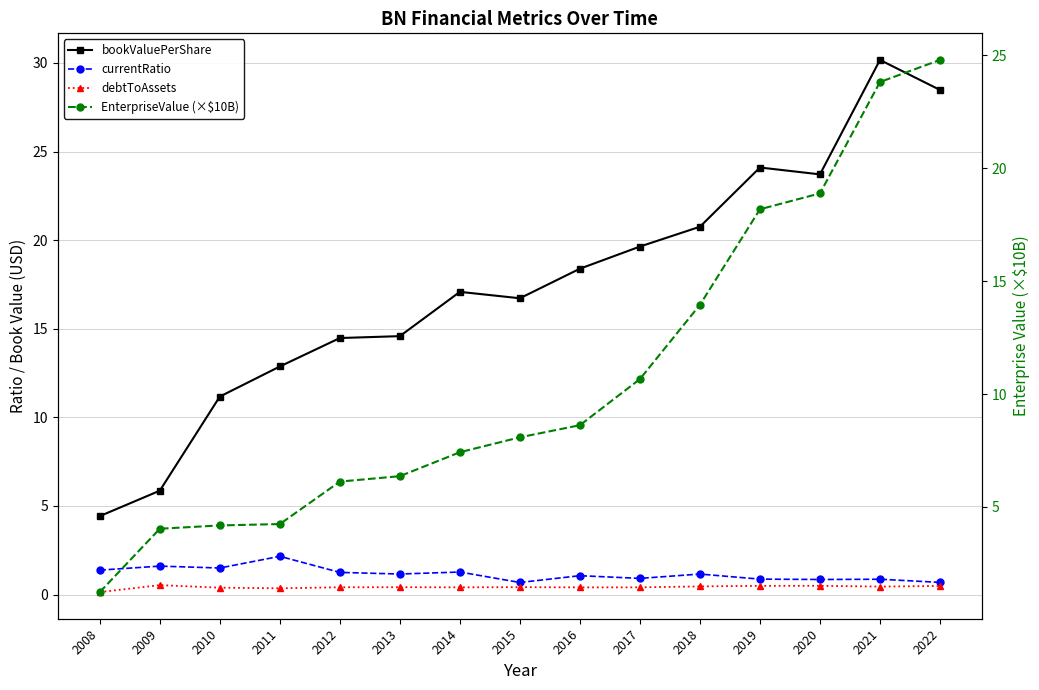

Reading left to right, transcribe all the data shown in this chart.

bookValuePerShare: 4.4	5.9	11.2	12.9	14.5	14.6	17.1	16.7	18.4	19.6	20.8	24.1	23.7	30.2	28.5
currentRatio: 1.4	1.6	1.5	2.2	1.3	1.2	1.3	0.7	1.1	0.9	1.2	0.9	0.9	0.9	0.7
debtToAssets: 0.1	0.5	0.4	0.4	0.4	0.4	0.4	0.4	0.4	0.4	0.5	0.5	0.5	0.5	0.5
EnterpriseValue (×$10B): 1.2	4.0	4.2	4.2	6.1	6.4	7.4	8.1	8.6	10.7	14.0	18.2	18.9	23.8	24.8